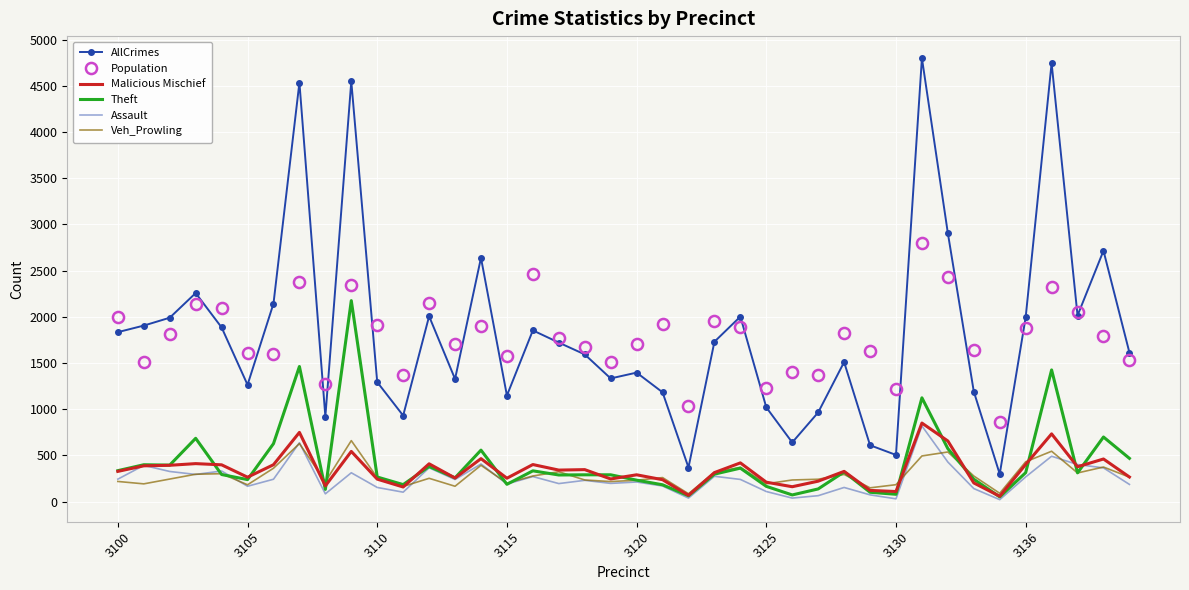

What is the maximum value for Population?

2793